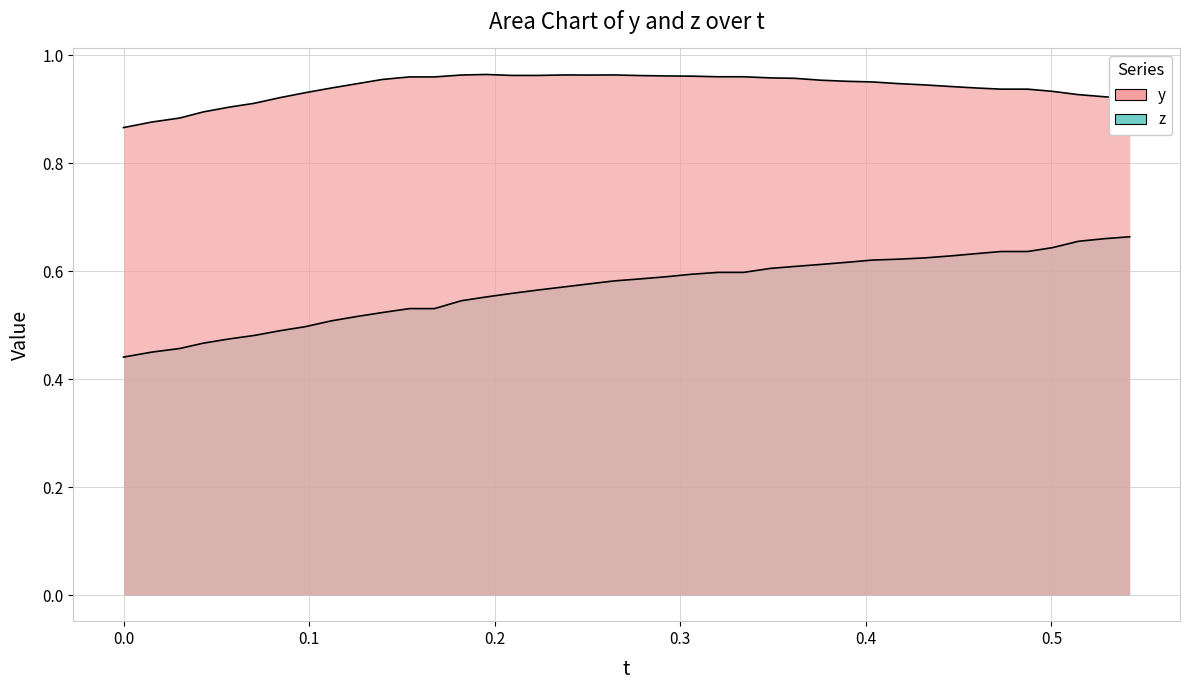

True or false: z and y cross at least once.

False